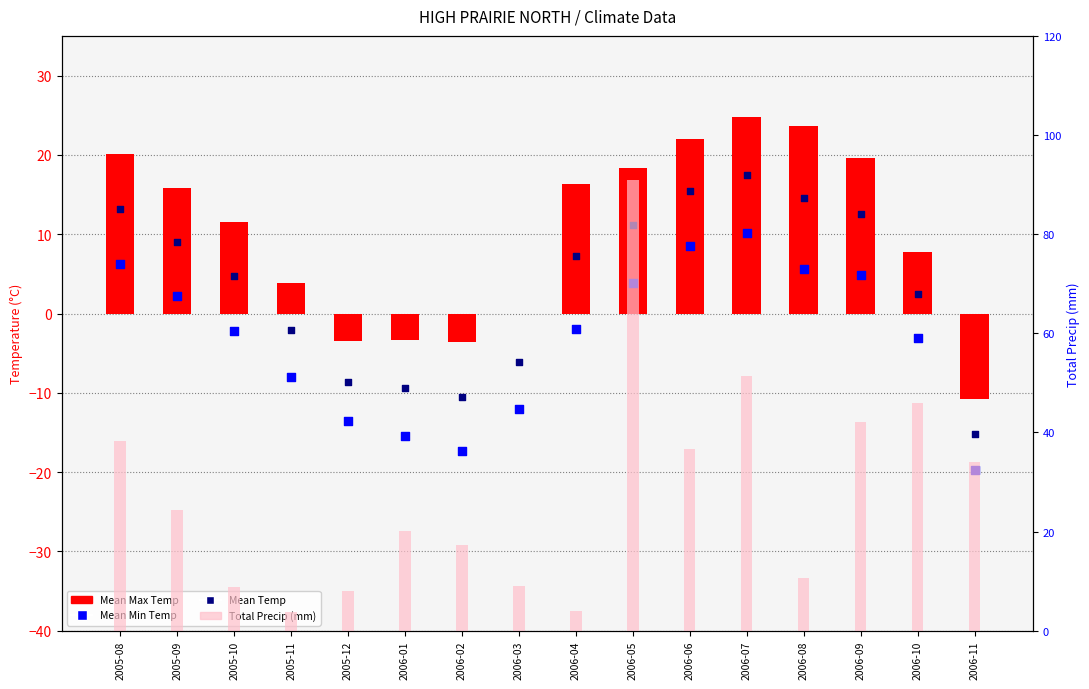

Which series has the largest Y range (max minus min)?

Total Precip (mm)